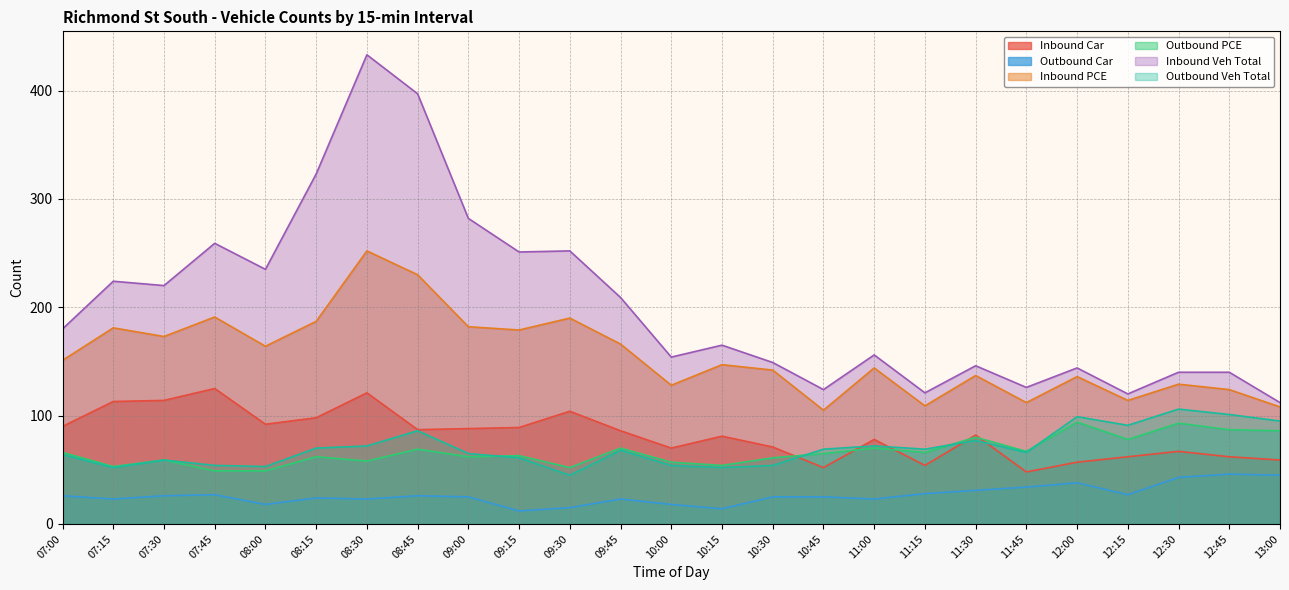

What is the average value of the Outbound Car series?

27